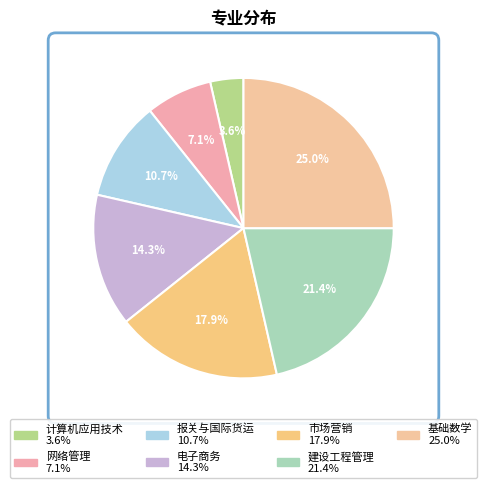

What percentage is NOT represented by 报关与国际货运?

89.3%